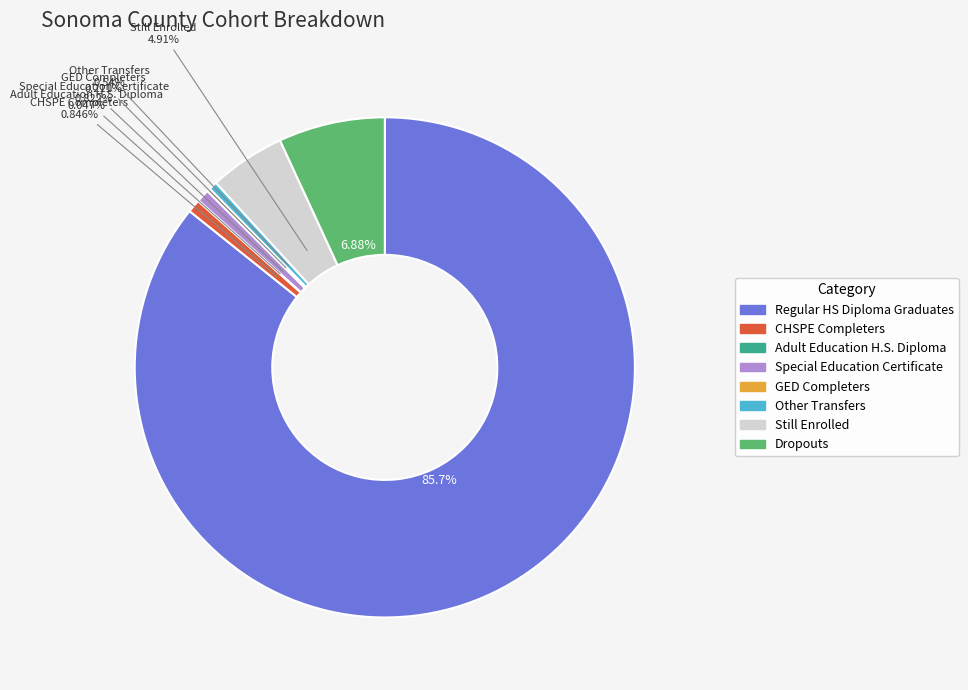

Which has a higher value, Special Education Certificate or Still Enrolled?

Still Enrolled